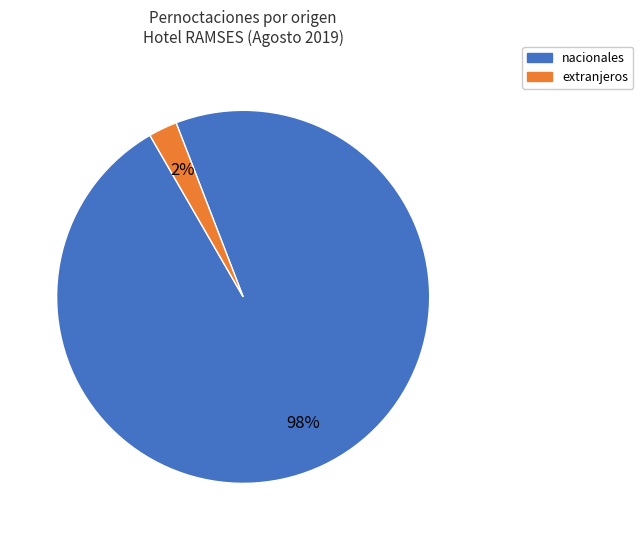

To the nearest percent, what percentage of the pie is extranjeros?

2%